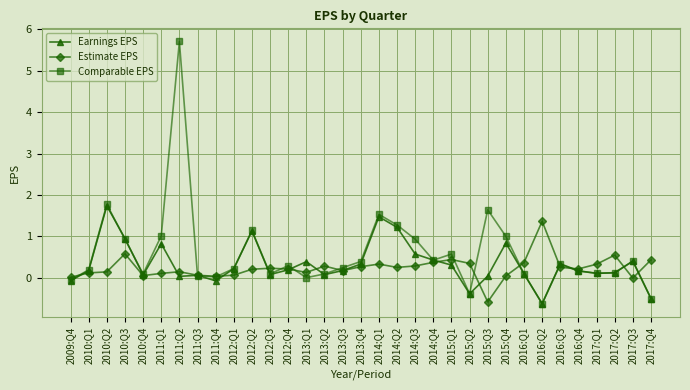

List the series in order of their overall mean, highest first.

Comparable EPS, Earnings EPS, Estimate EPS